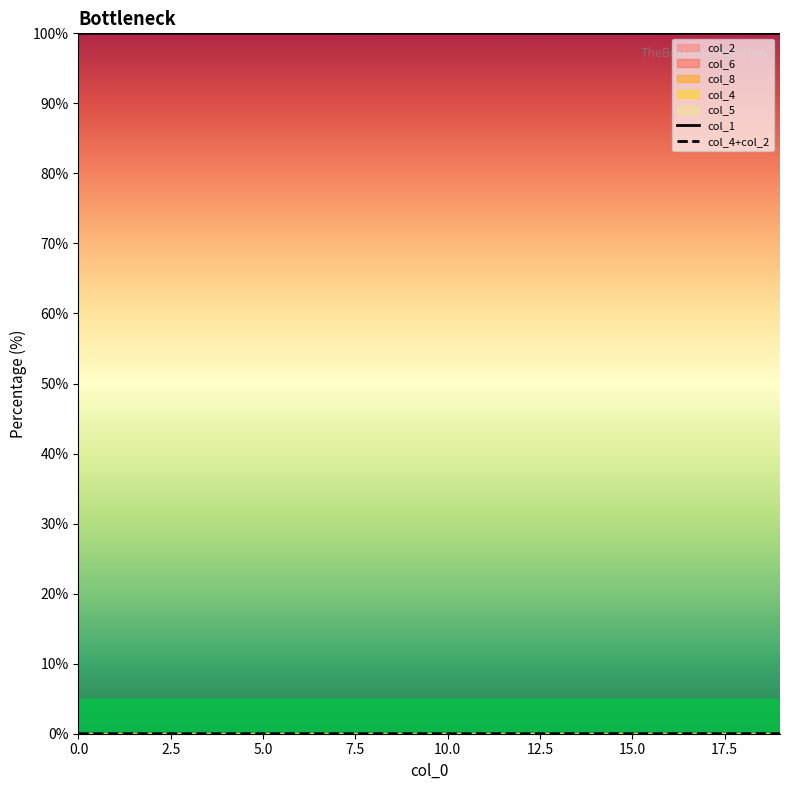

What position from the right is 0.0?

20